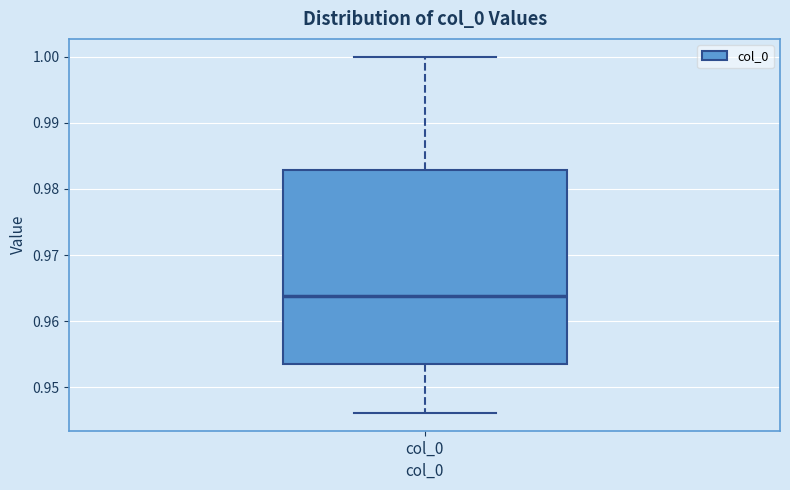

Where does the upper whisker of the box for col_0 end on the y-axis? The values are not printed on the chart, so give them approximately, as read against the axis.

1.000